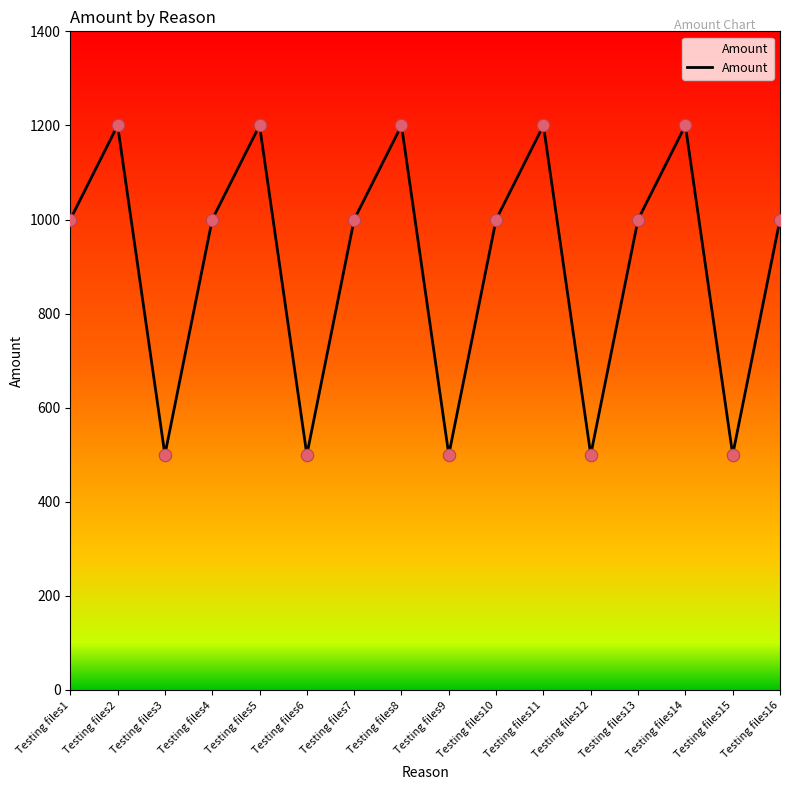

What is the change in value from Testing files9 to Testing files13?

+500